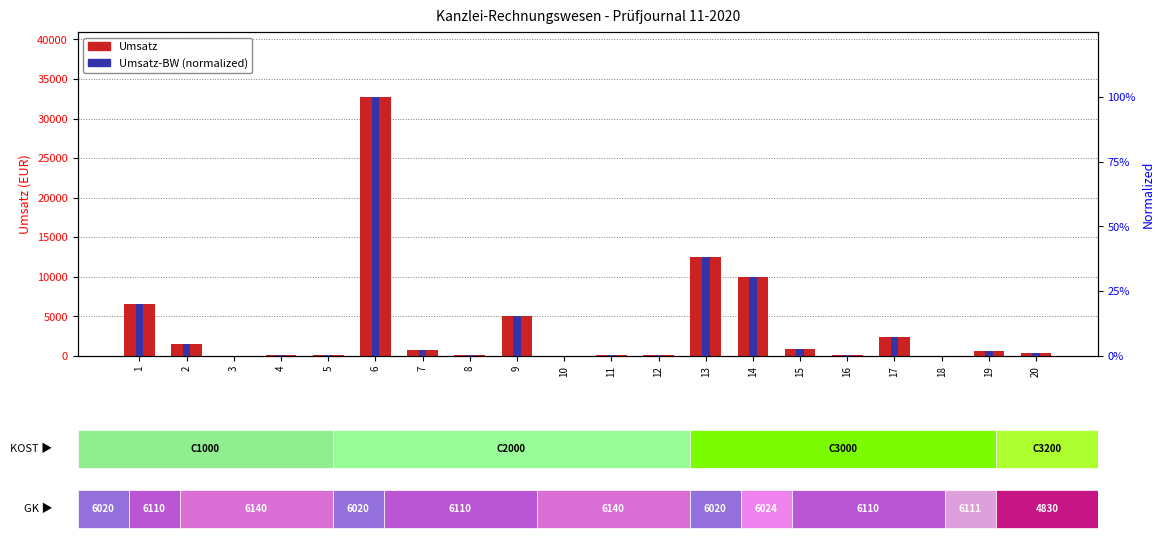

Reading right to left, transcribe all the data shown in this chart.

Umsatz: 421.6	613.2	29.7	2351.5	166.3	927.1	10000.0	12483.4	85.0	85.0	15.0	5113.4	100.1	735.9	32750.0	127.5	127.5	22.5	1457.6	6533.3
Umsatz-BW (normalized): 0.0	0.0	0.0	0.1	0.0	0.0	0.3	0.4	0.0	0.0	0.0	0.2	0.0	0.0	1.0	0.0	0.0	0.0	0.0	0.2